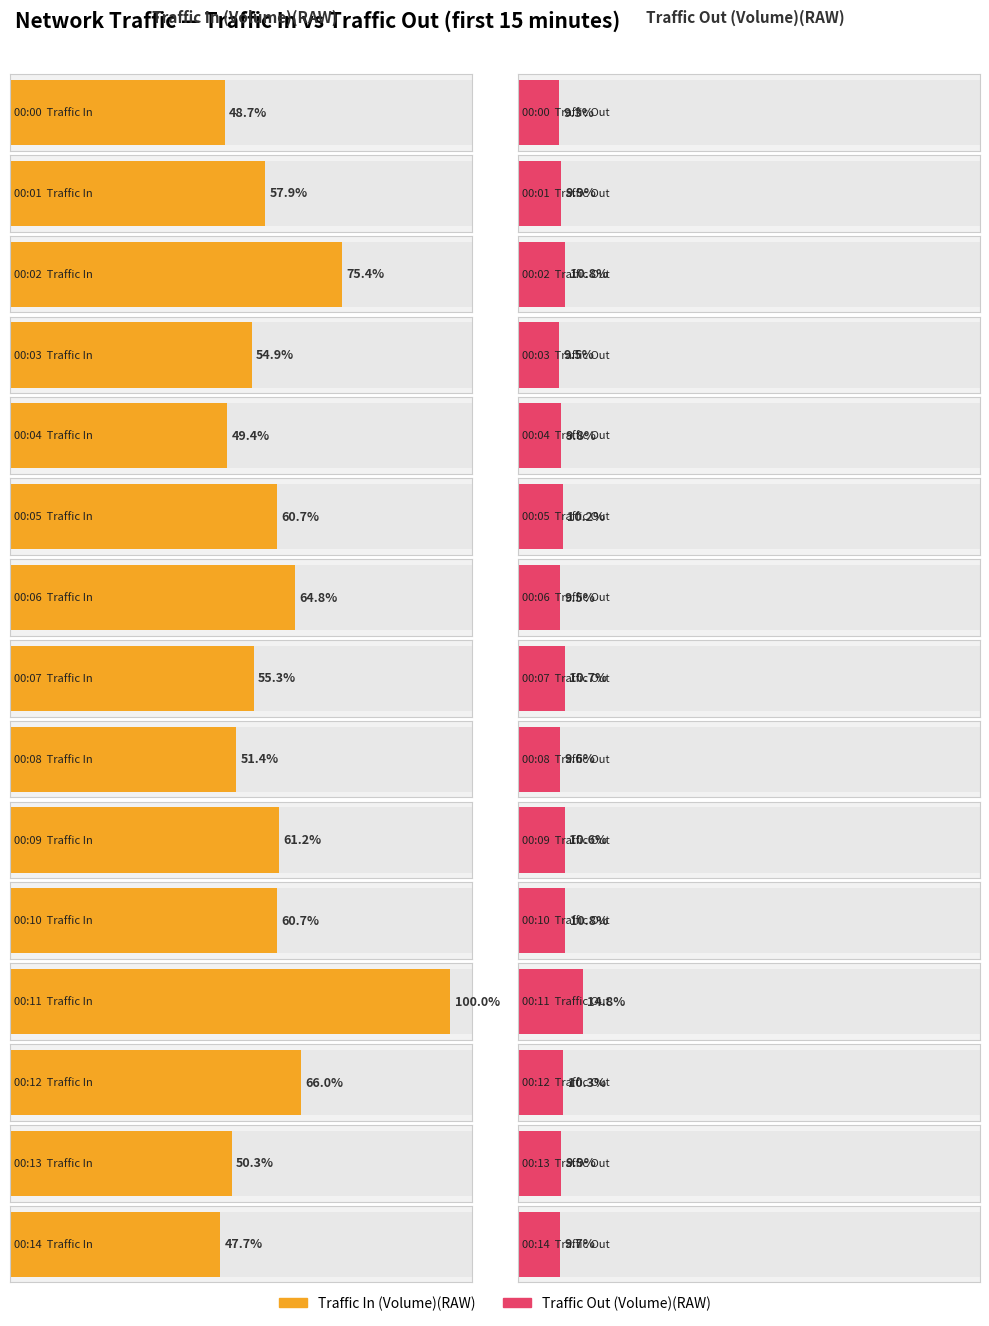

List the labels in order of Traffic In (Volume)(RAW) value, largest first.

00:11, 00:02, 00:12, 00:06, 00:09, 00:10, 00:05, 00:01, 00:07, 00:03, 00:08, 00:13, 00:04, 00:00, 00:14